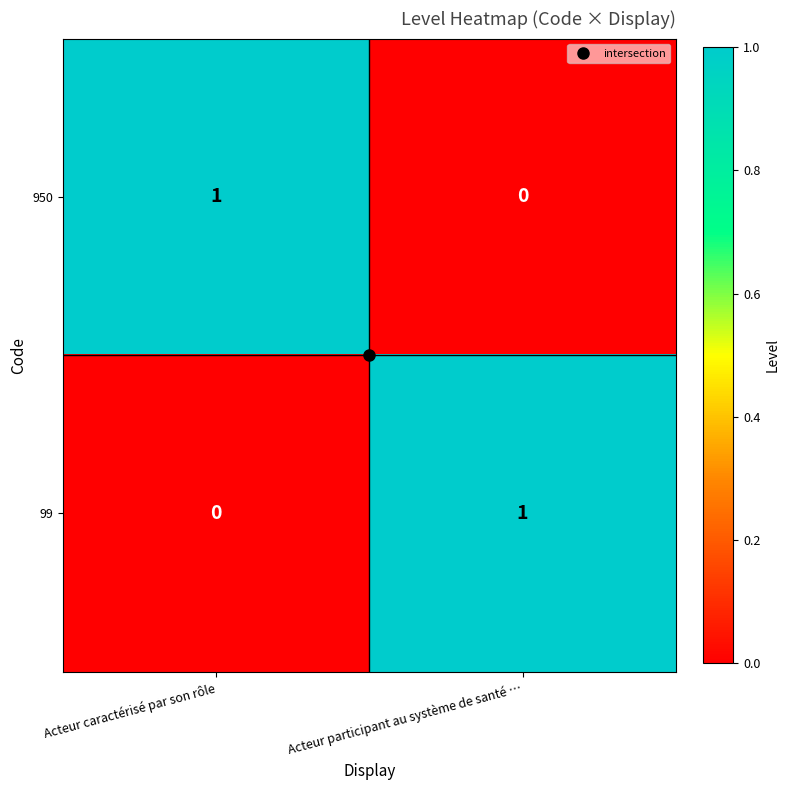

Rank the categories by 99 value from lowest to highest.

Acteur caractérisé par son rôle, Acteur participant au système de santé …